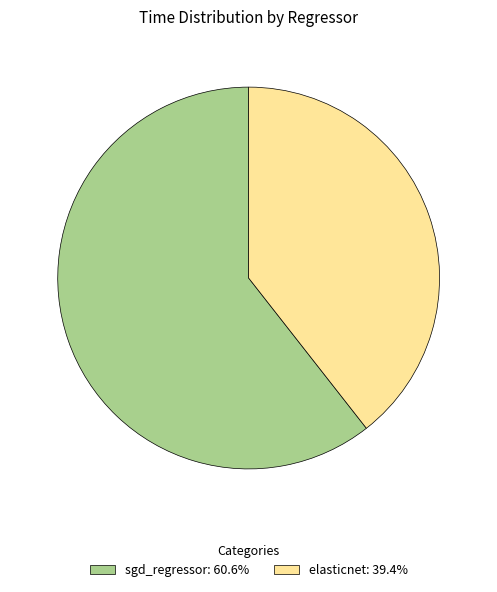

How many slices are in this pie chart?

2